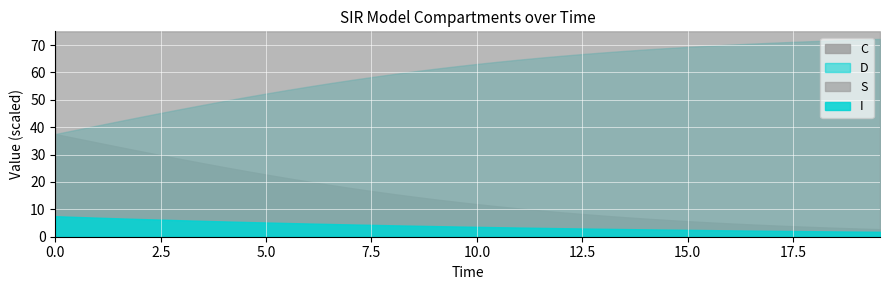

Between 24 and 33, which is larger?

33